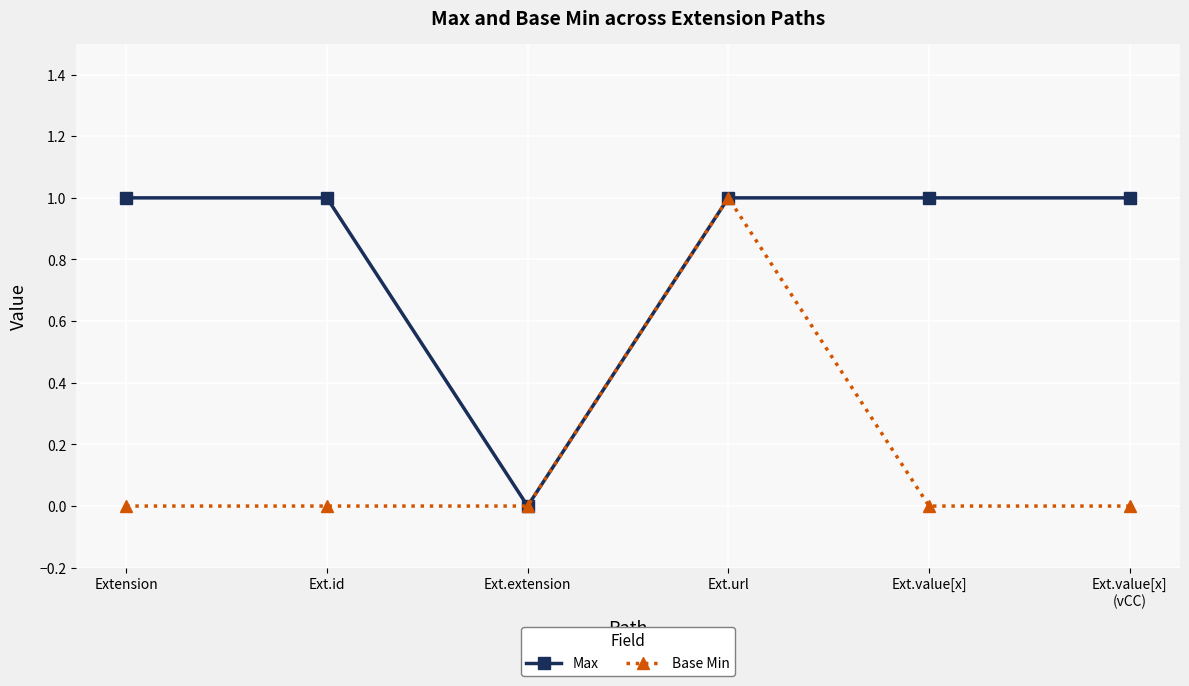

Count the number of data series in this chart.

2